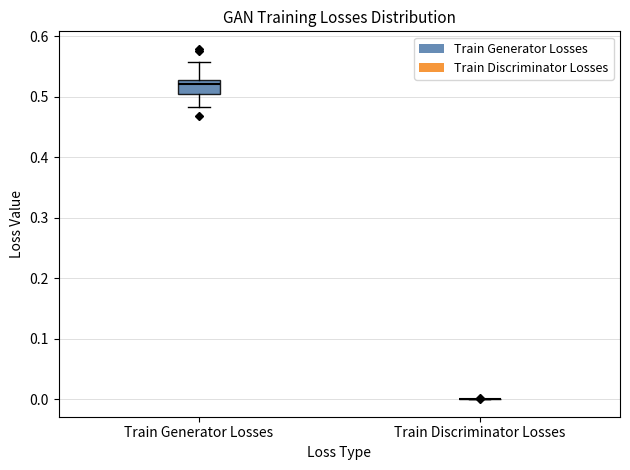

Which box is the tallest, from its lower edge to its upper edge?

Train Generator Losses